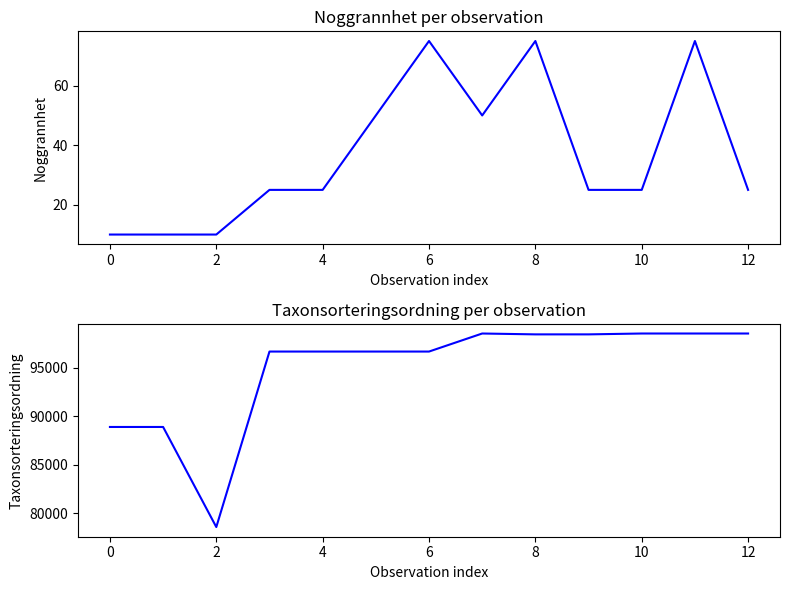

Which series has the largest range (max minus min)?

Taxonsorteringsordning